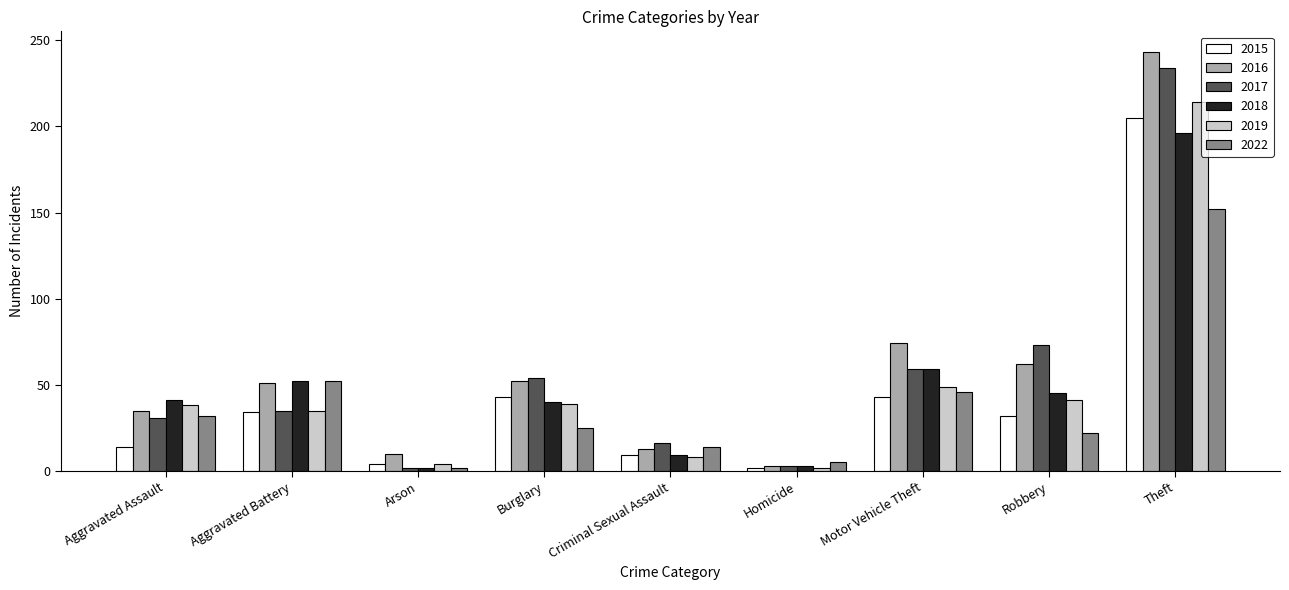

What is the minimum value shown in the chart?

2